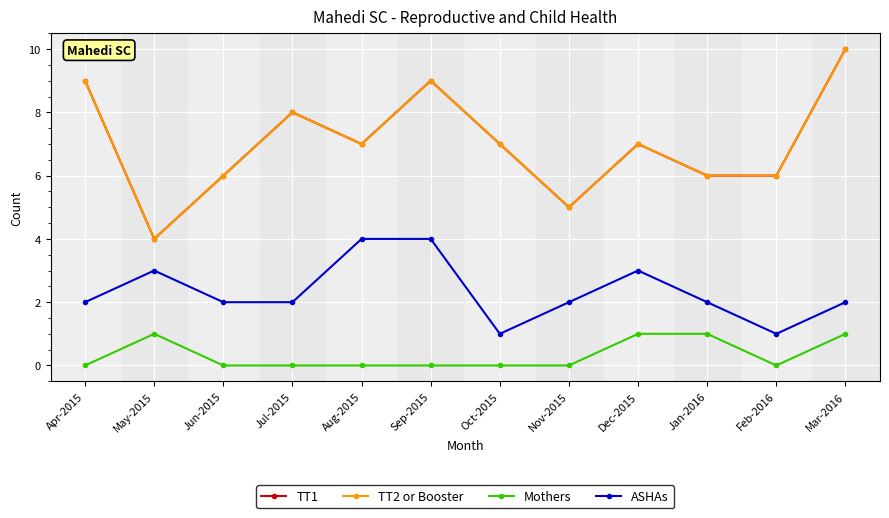

What position from the right is Feb-2016?

2